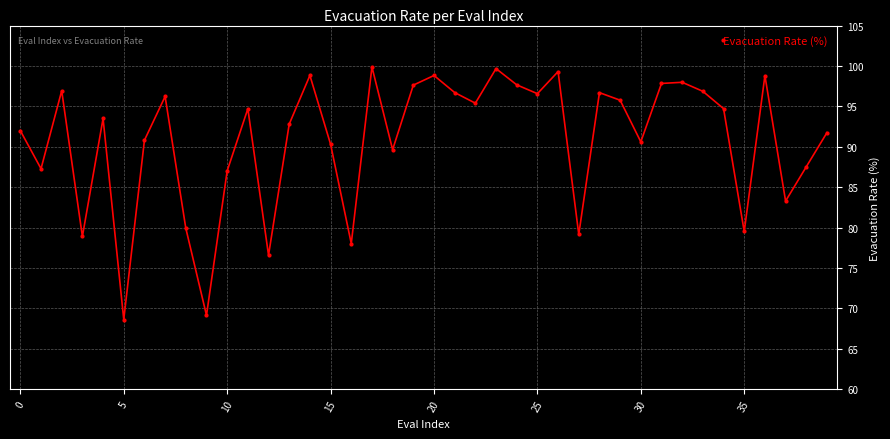

True or false: the data has more than 0 interior local peaks.

True